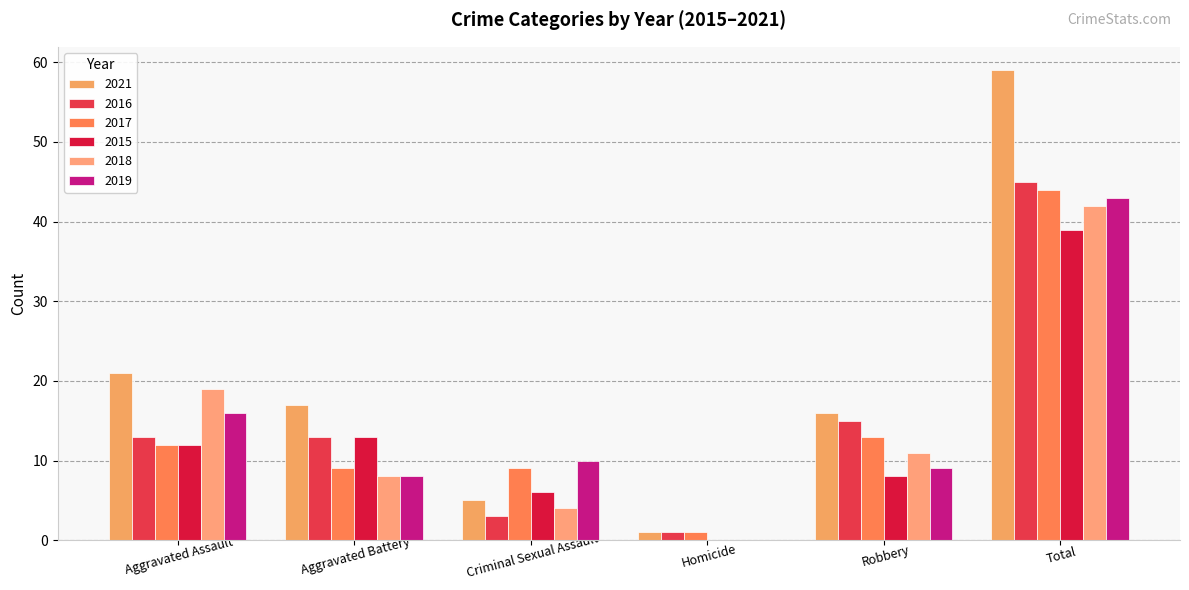

At how many categories does at least one series exceed 29?

1